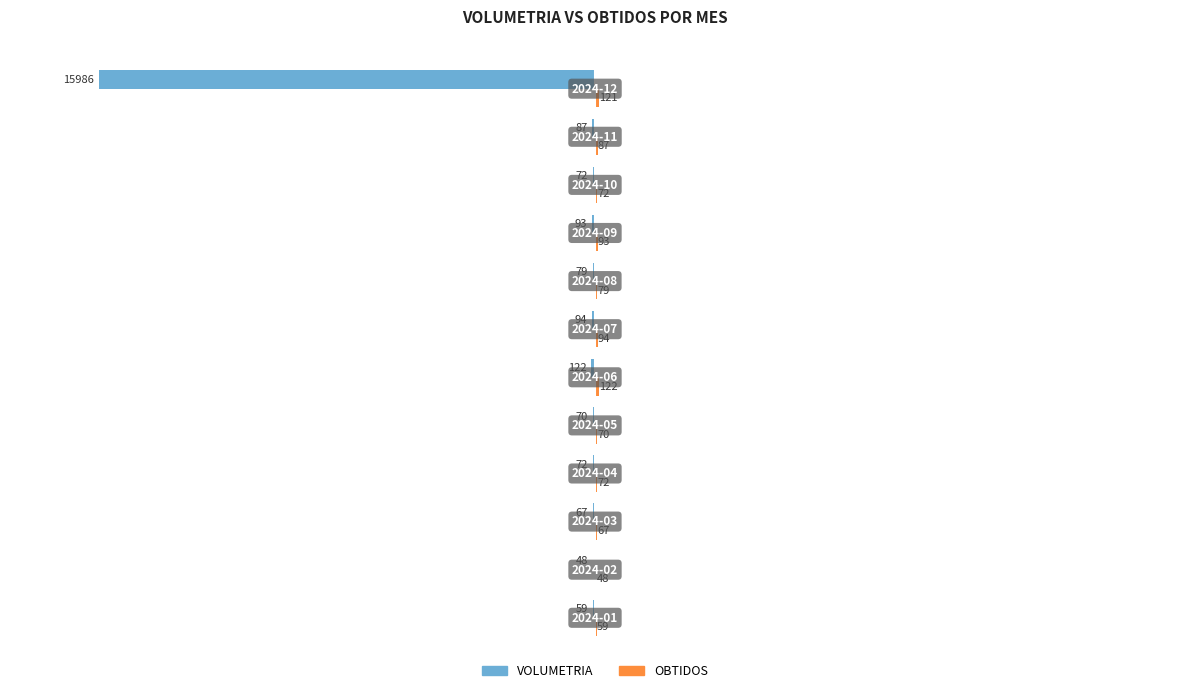

Count the number of categories in the chart.

12